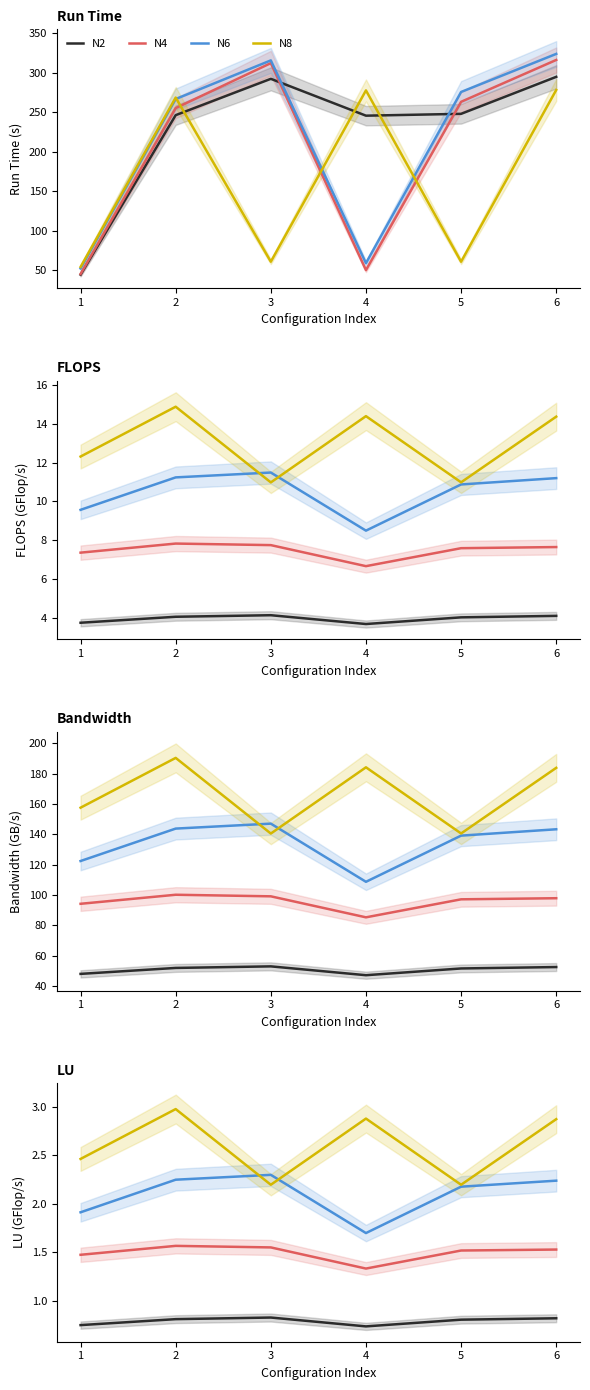

Reading left to right, extract all data points from this chart.

N2: 0.7	0.8	0.8	0.7	0.8	0.8
N4: 1.5	1.6	1.6	1.3	1.5	1.5
N6: 1.9	2.2	2.3	1.7	2.2	2.2
N8: 2.5	3.0	2.2	2.9	2.2	2.9